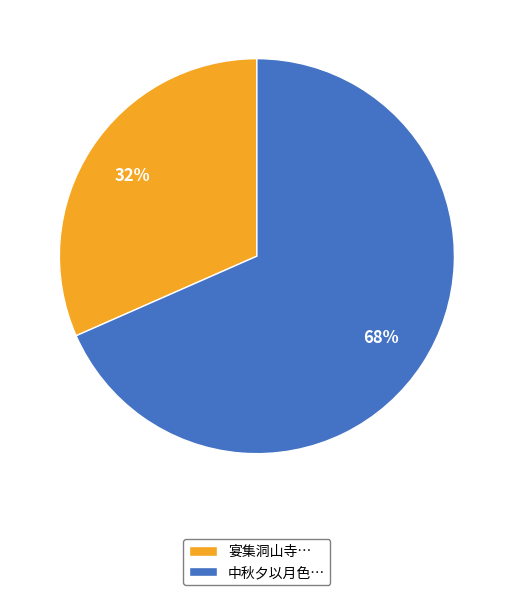

True or false: 宴集洞山寺… accounts for 24% of the total.

False